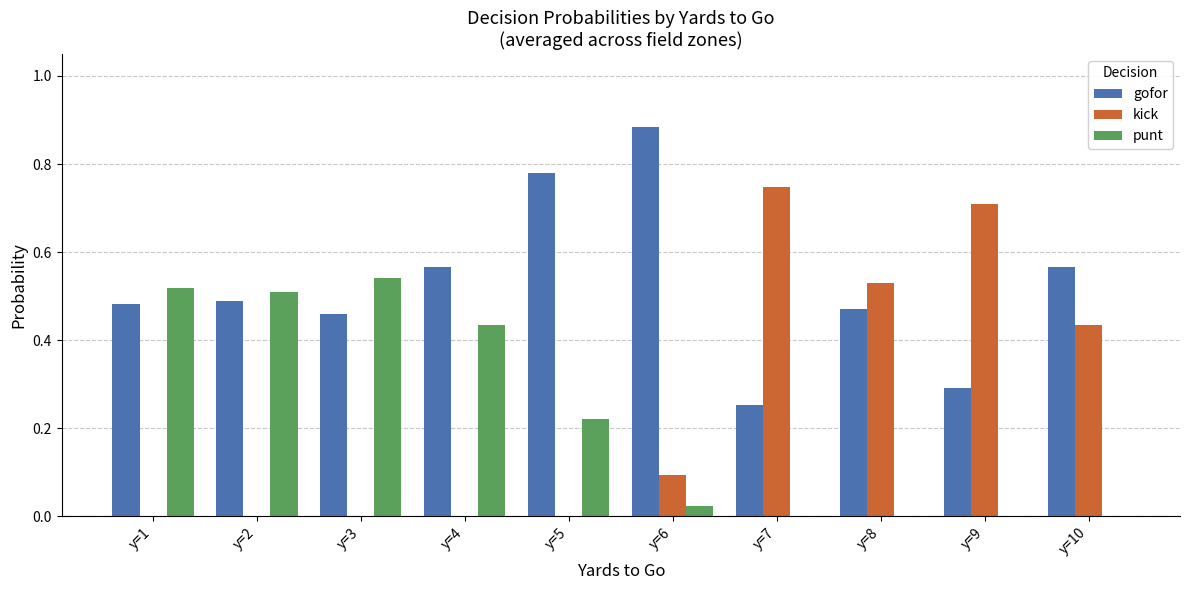

What is the sum of all gofor values?

5.2